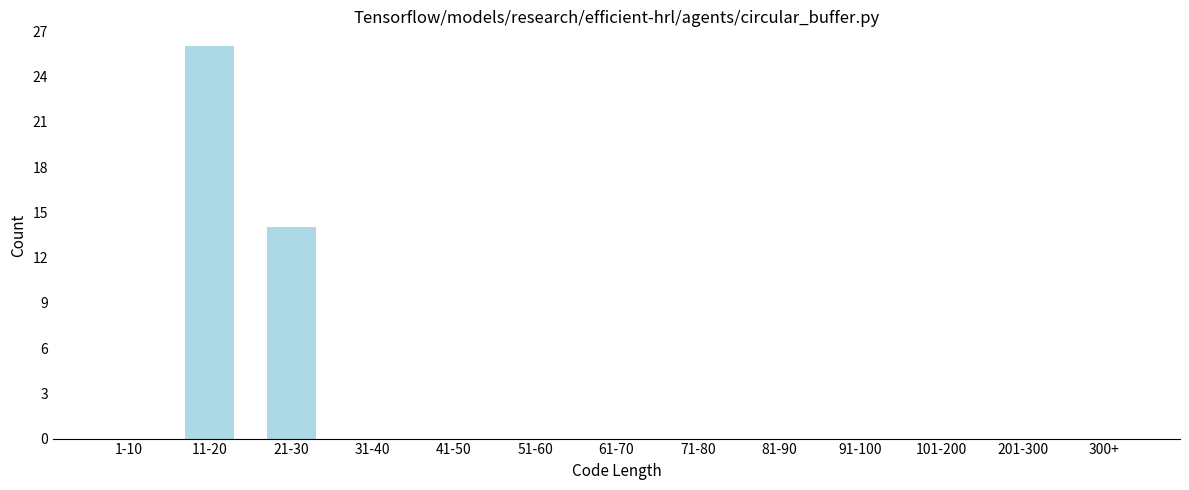

Reading left to right, list all the values displayed in this chart.

1-10=0	11-20=26	21-30=14	31-40=0	41-50=0	51-60=0	61-70=0	71-80=0	81-90=0	91-100=0	101-200=0	201-300=0	300+=0